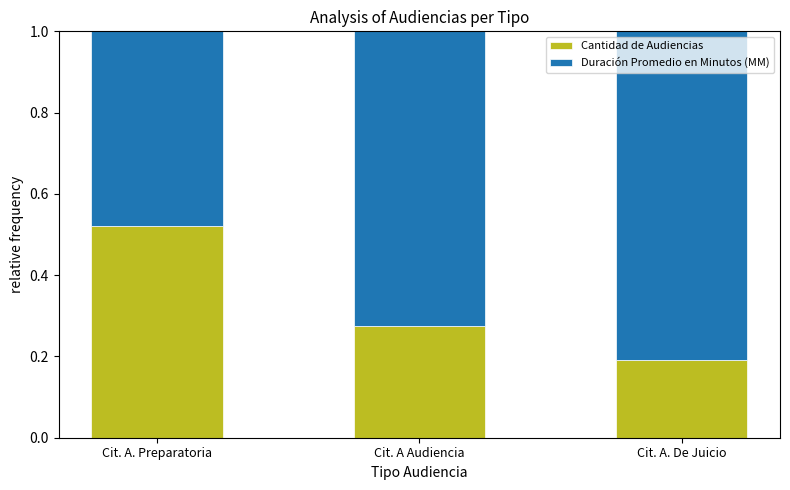

What is the total value across all series at Cit. A Audiencia?

1.0